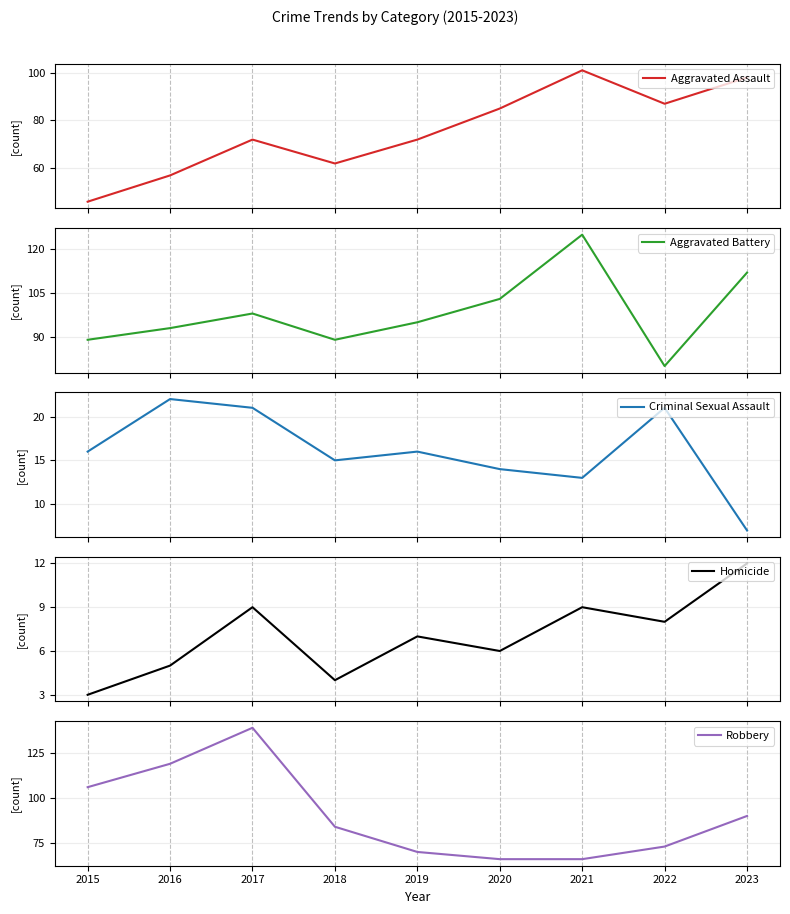

At which label does Homicide reach its peak?

2023